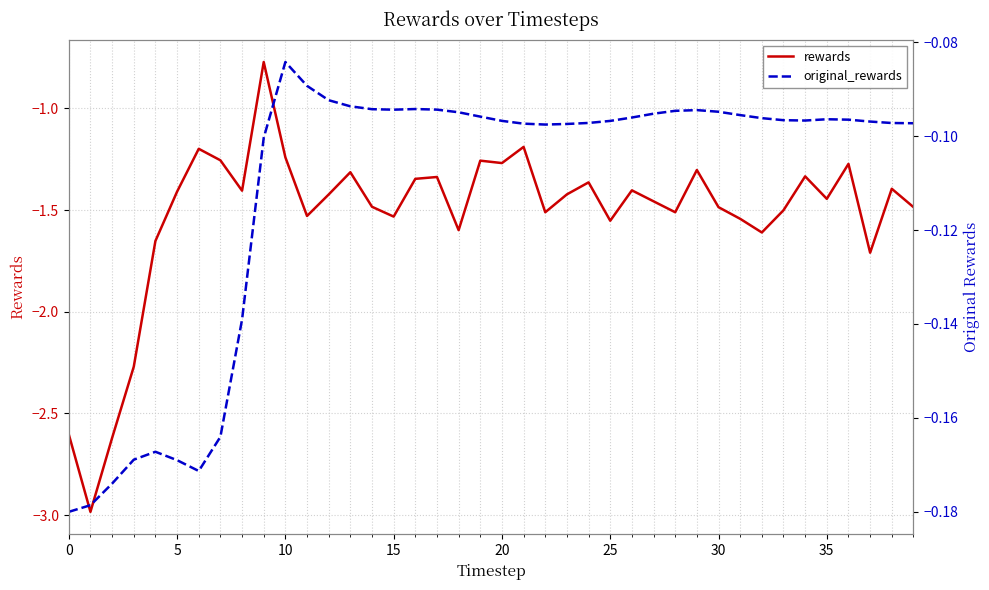

Which series has the largest range (max minus min)?

rewards